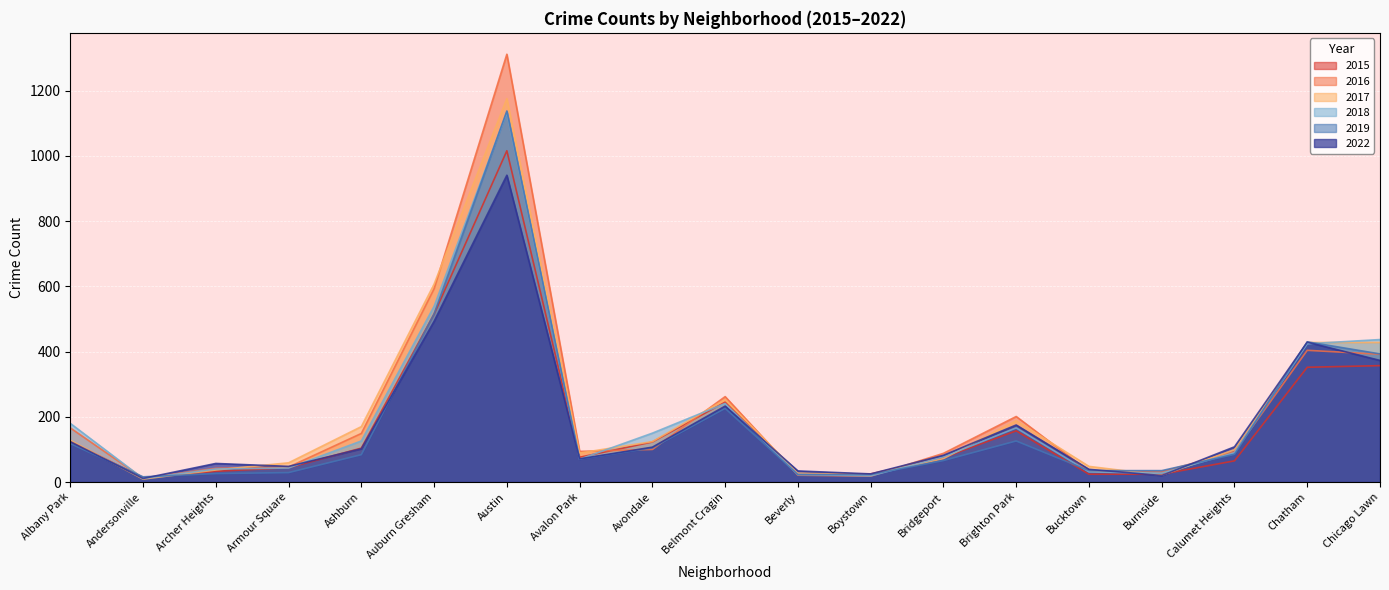

Which category has the highest value across all series?

Austin